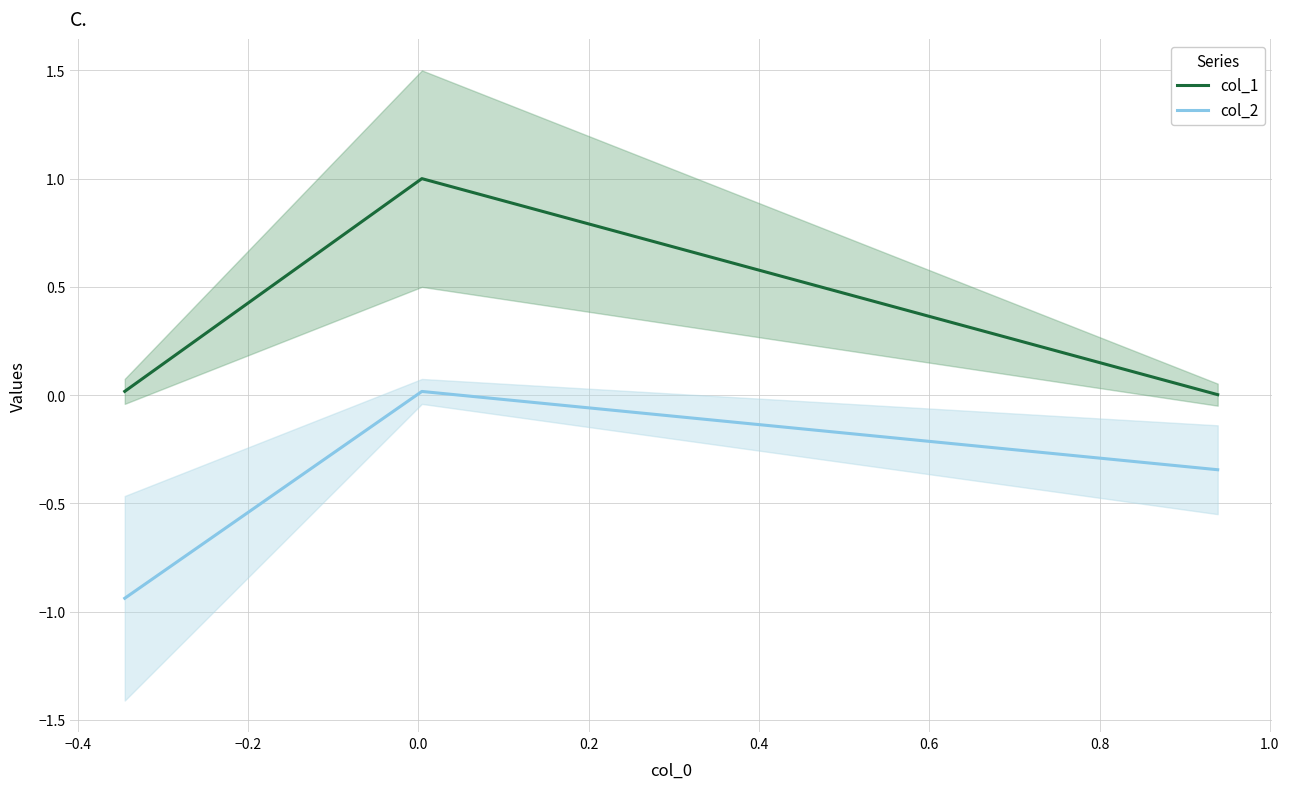

At how many categories does at least one series exceed 0?

3